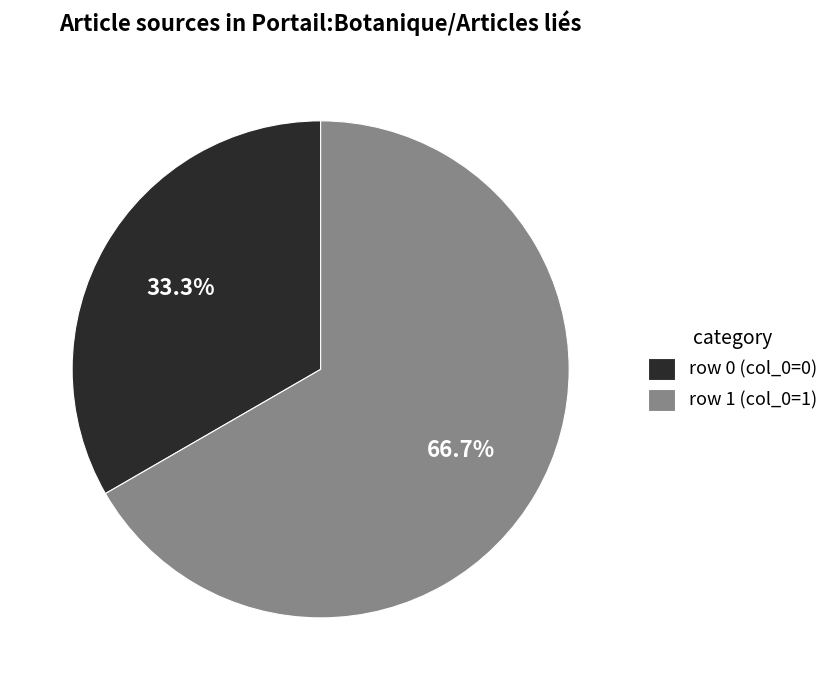

How many slices are in this pie chart?

2